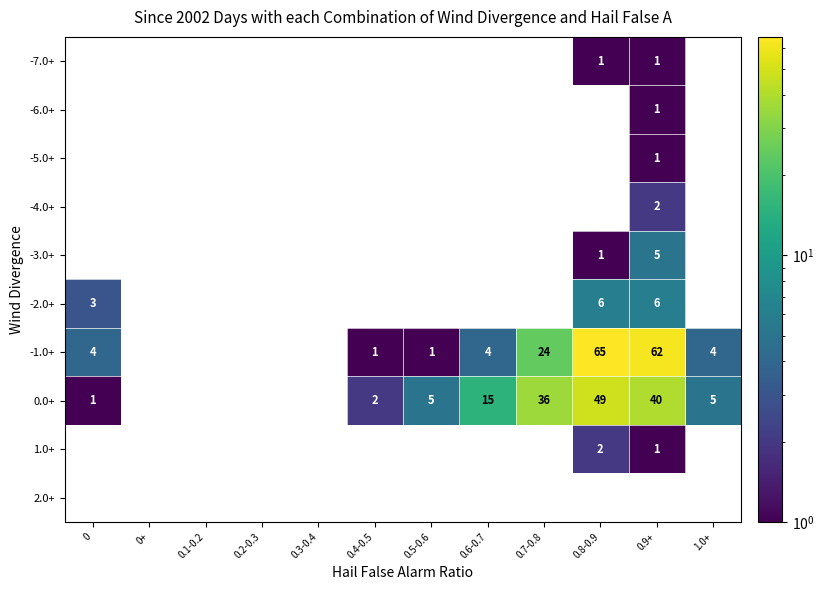

The -2.0+ series shows 6 at 0.8-0.9. True or false?

True